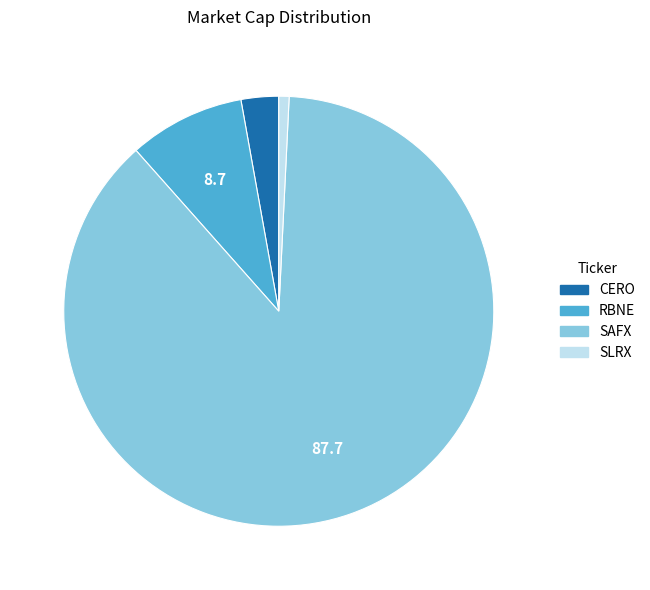

Rank the categories by value from highest to lowest.

SAFX, RBNE, CERO, SLRX